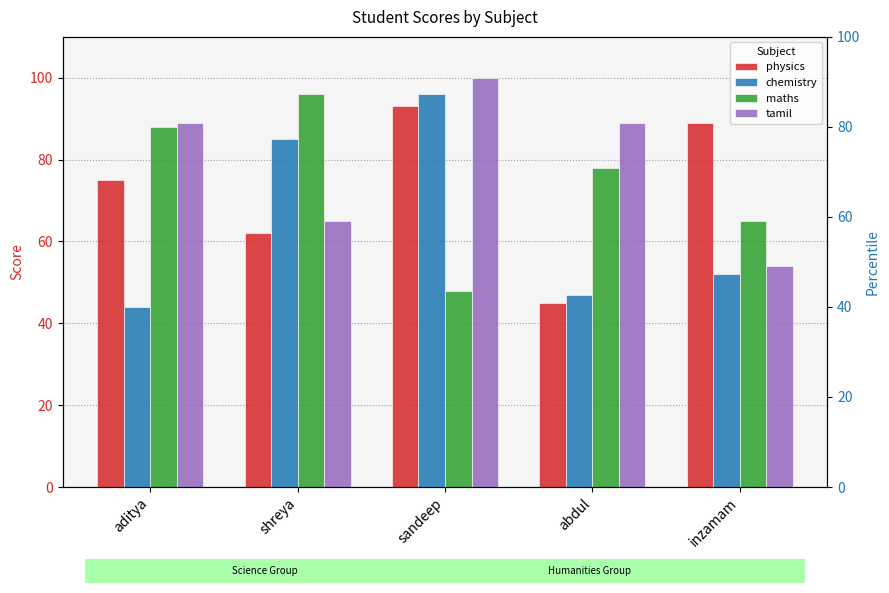

How many values in the chemistry series exceed 52?

2